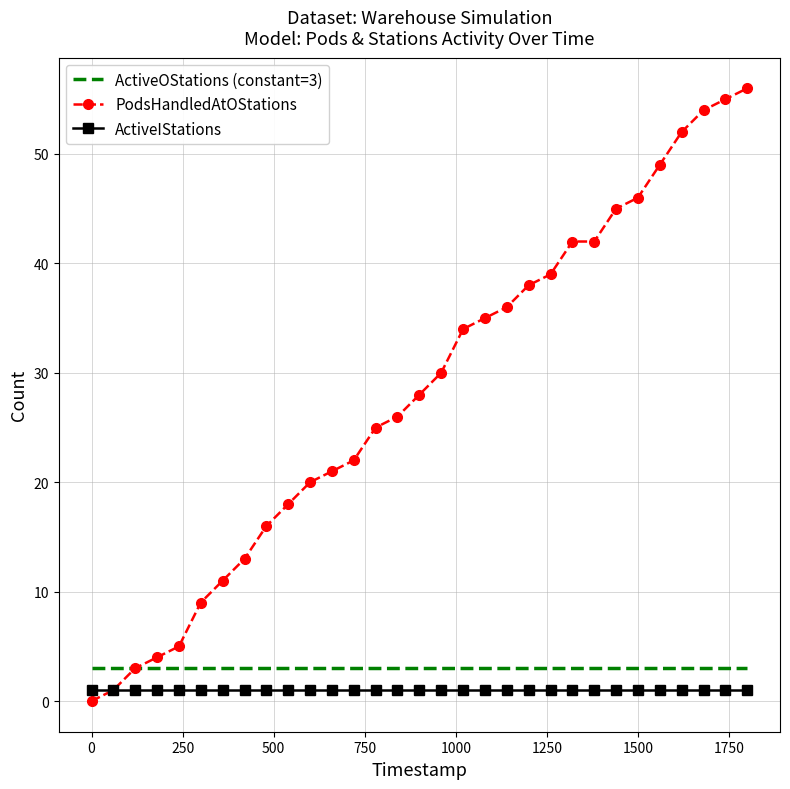

Which series has the largest total across all categories?

PodsHandledAtOStations